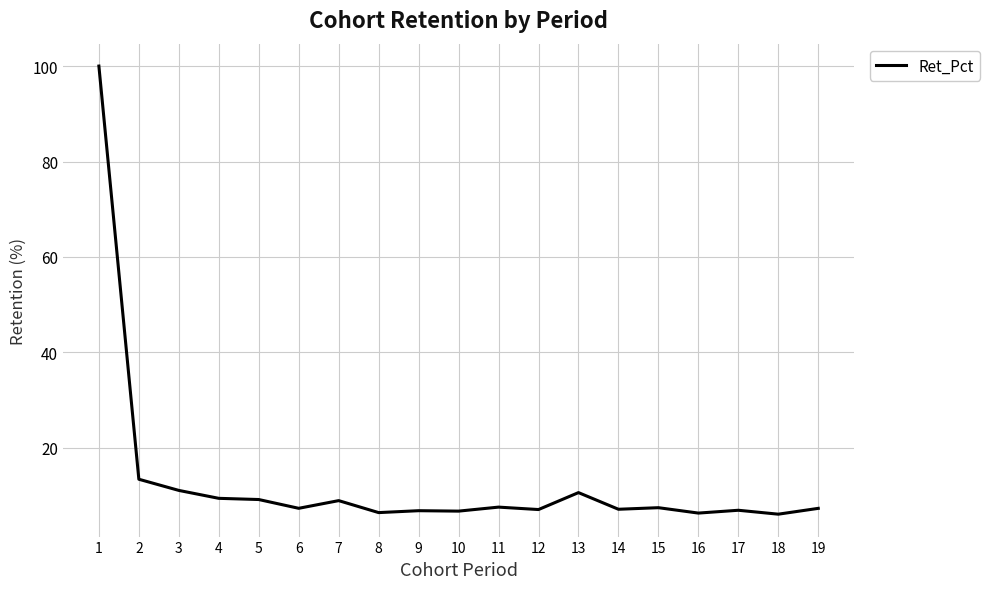

What is the average value?

13.0